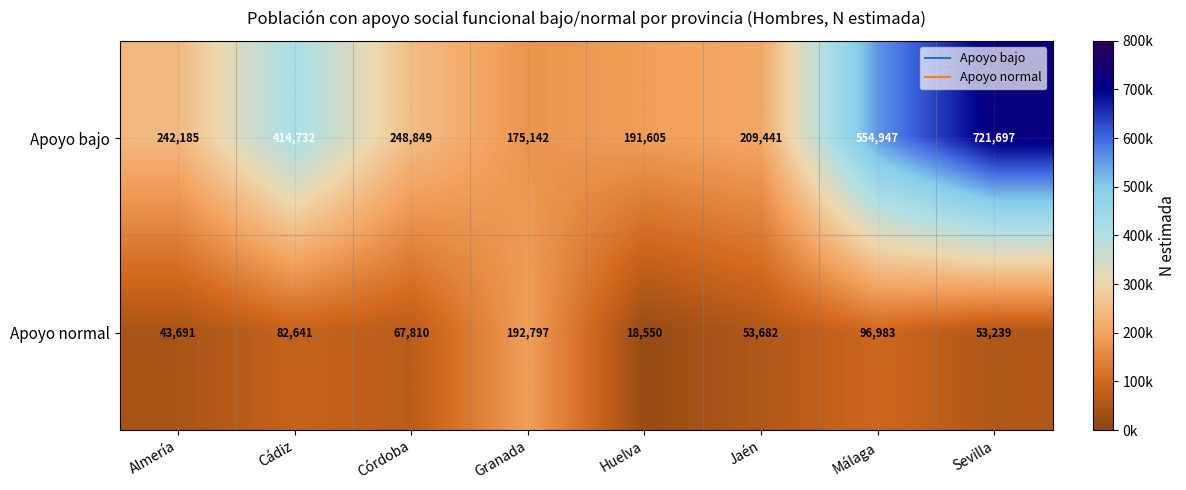

List the series in order of their peak value, highest first.

Apoyo bajo, Apoyo normal